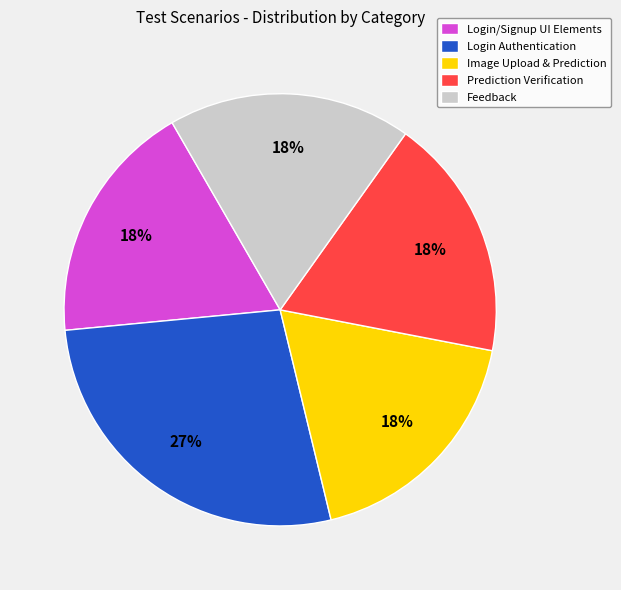

Approximately how many times larger is the value at Feedback compared to Login/Signup UI Elements?

1.0